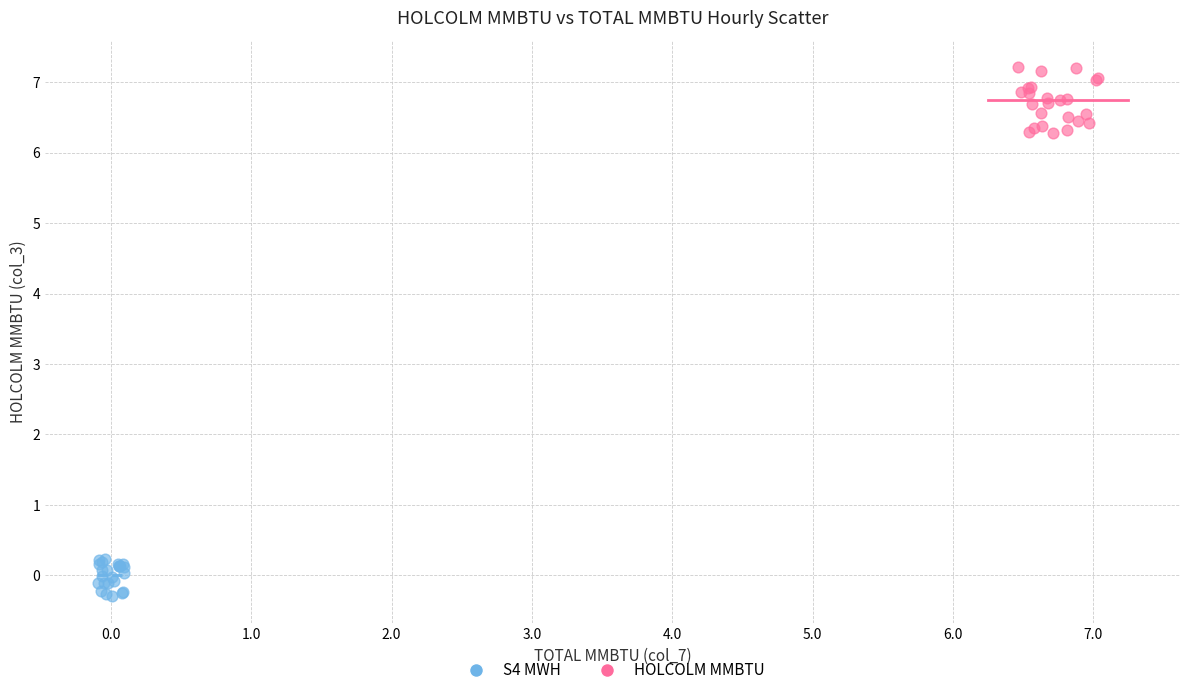

Which series contains the highest Y value?

HOLCOLM MMBTU